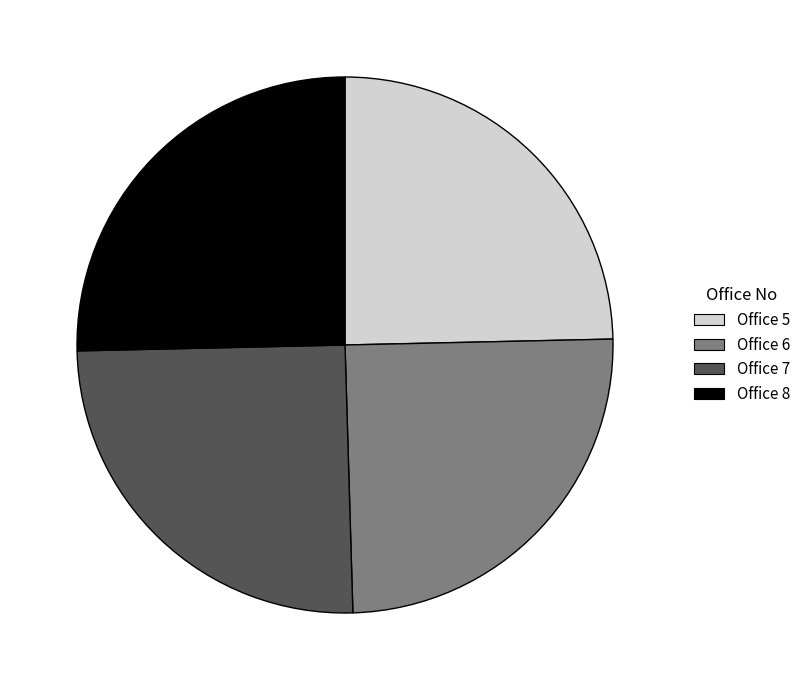

Does Office 8 represent more than half of the total?

No